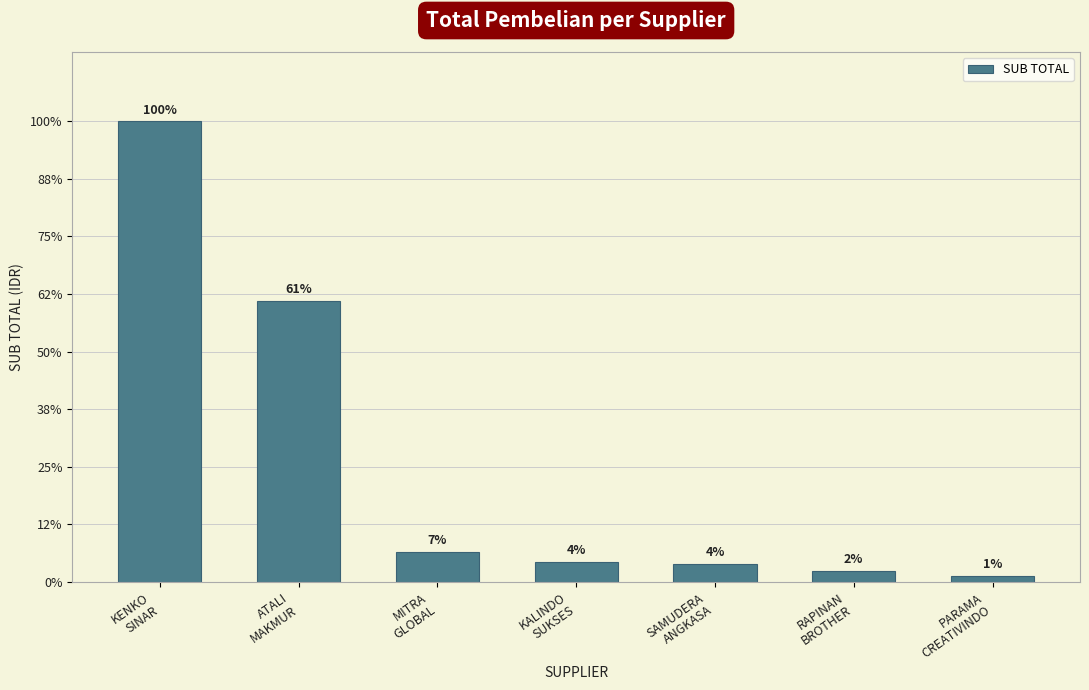

What is the difference between the values at SAMUDERA
ANGKASA and PARAMA
CREATIVINDO?

13382880